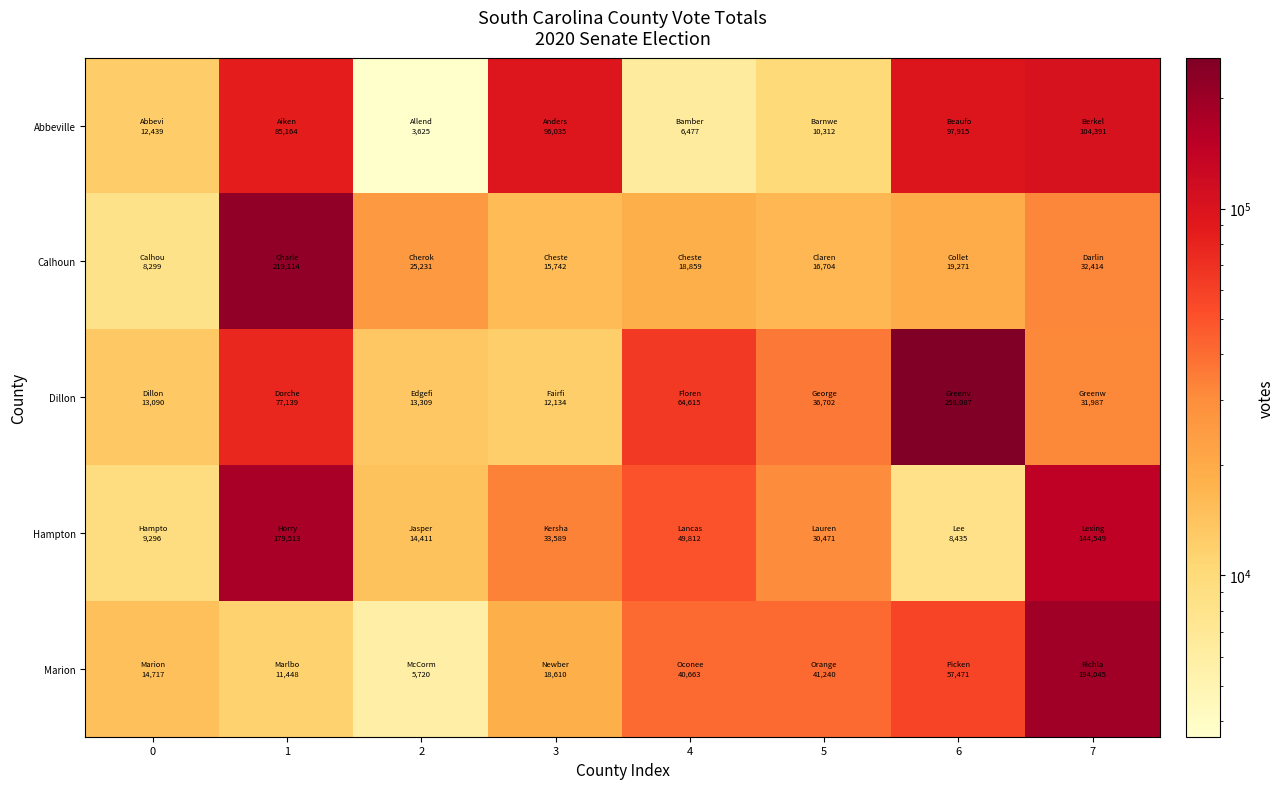

List the series in order of their overall mean, lowest first.

Calhoun, Marion, Abbeville, Hampton, Dillon